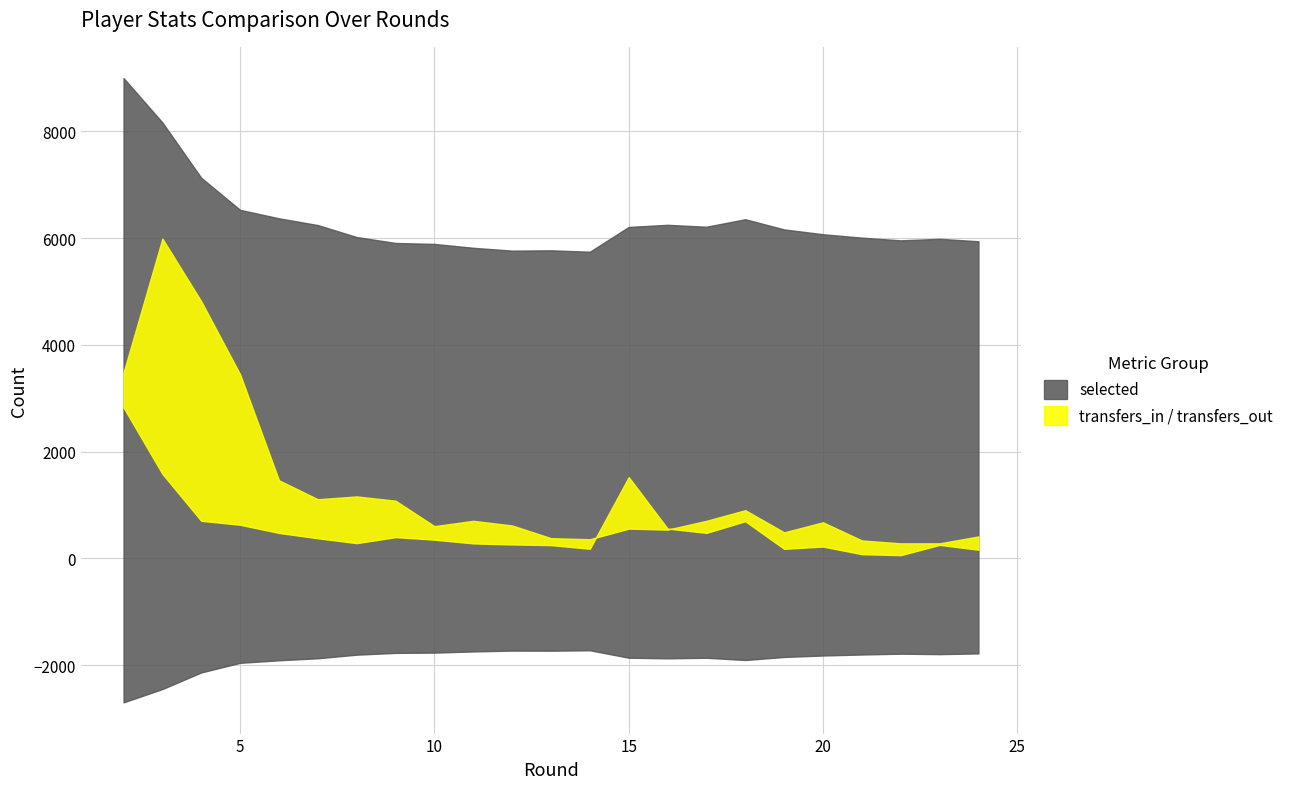

True or false: selected and transfers_in cross at least once.

False